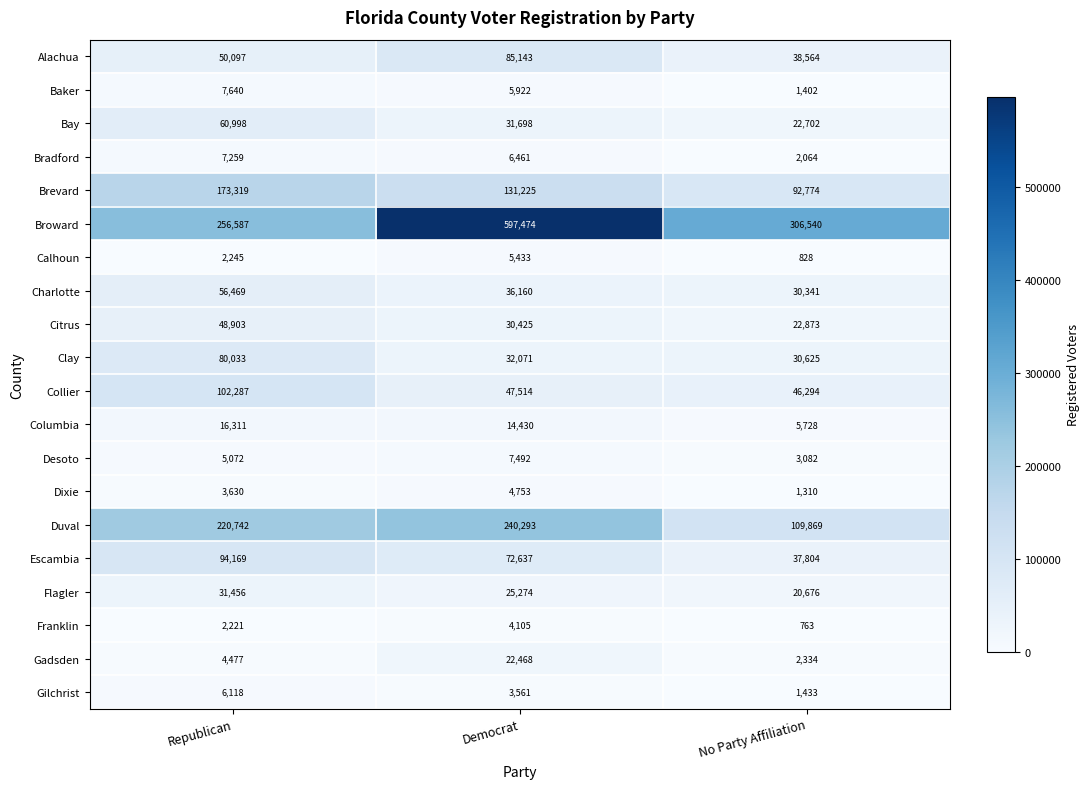

Where is Escambia nearest to the value 65986?

Democrat